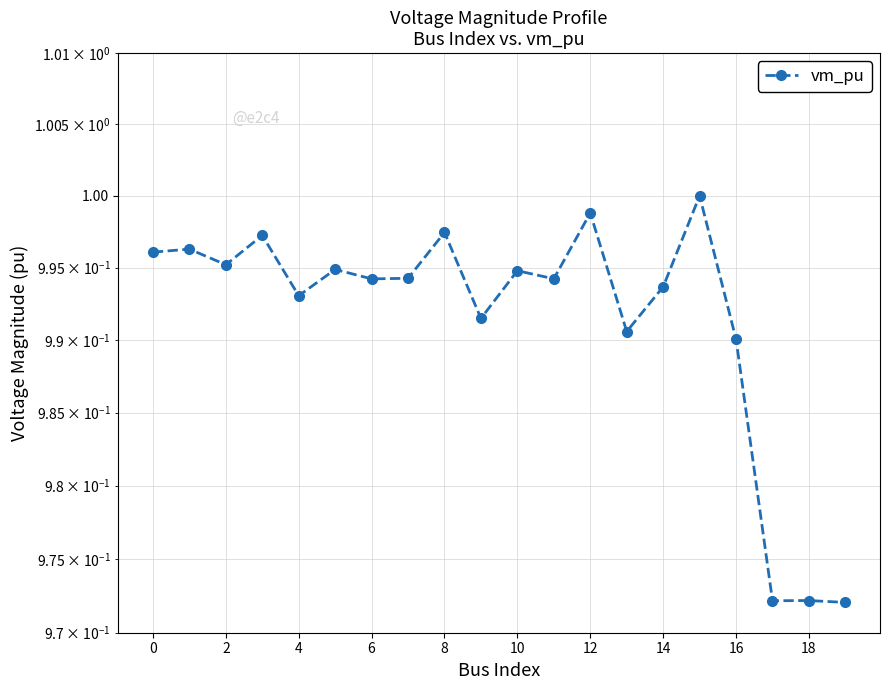

At which label is the value closest to 0?

19